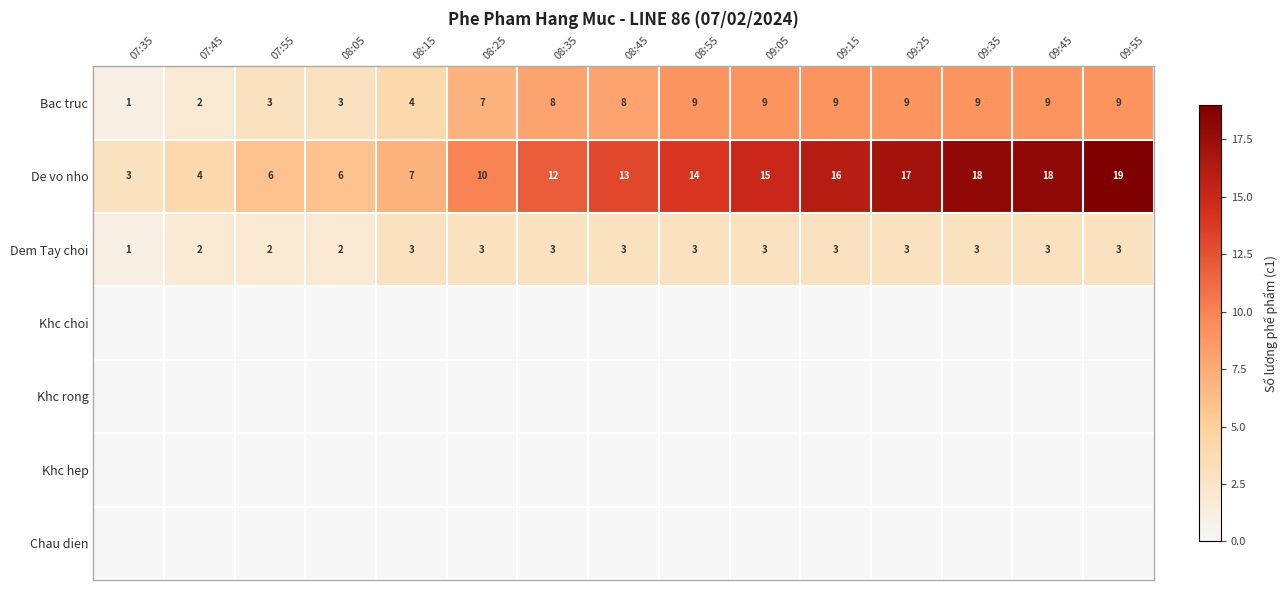

What is the total value across all series at 09:05?

27